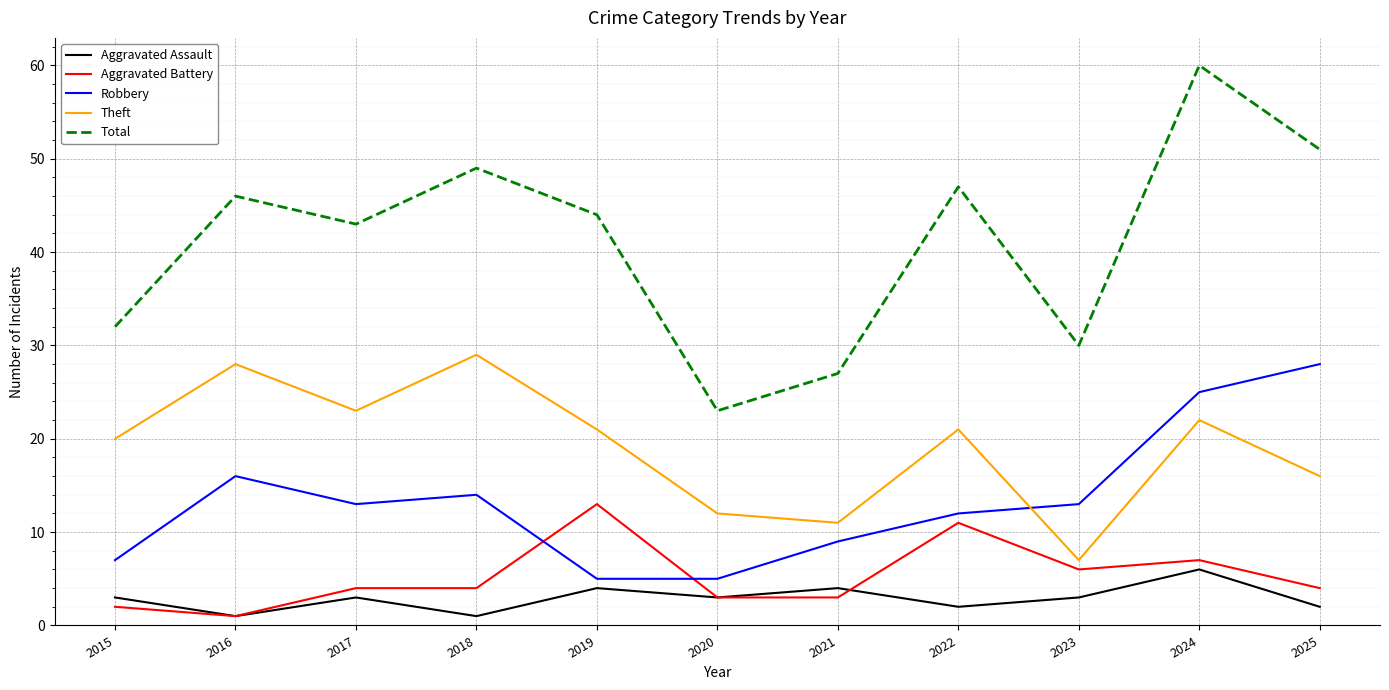

Is this an area chart (filled region under the line)?

No